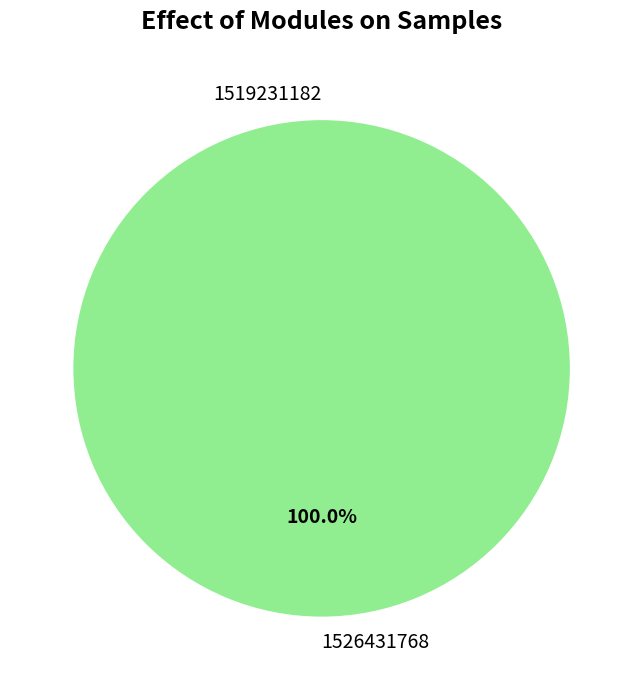

Count the number of slices in the pie.

2